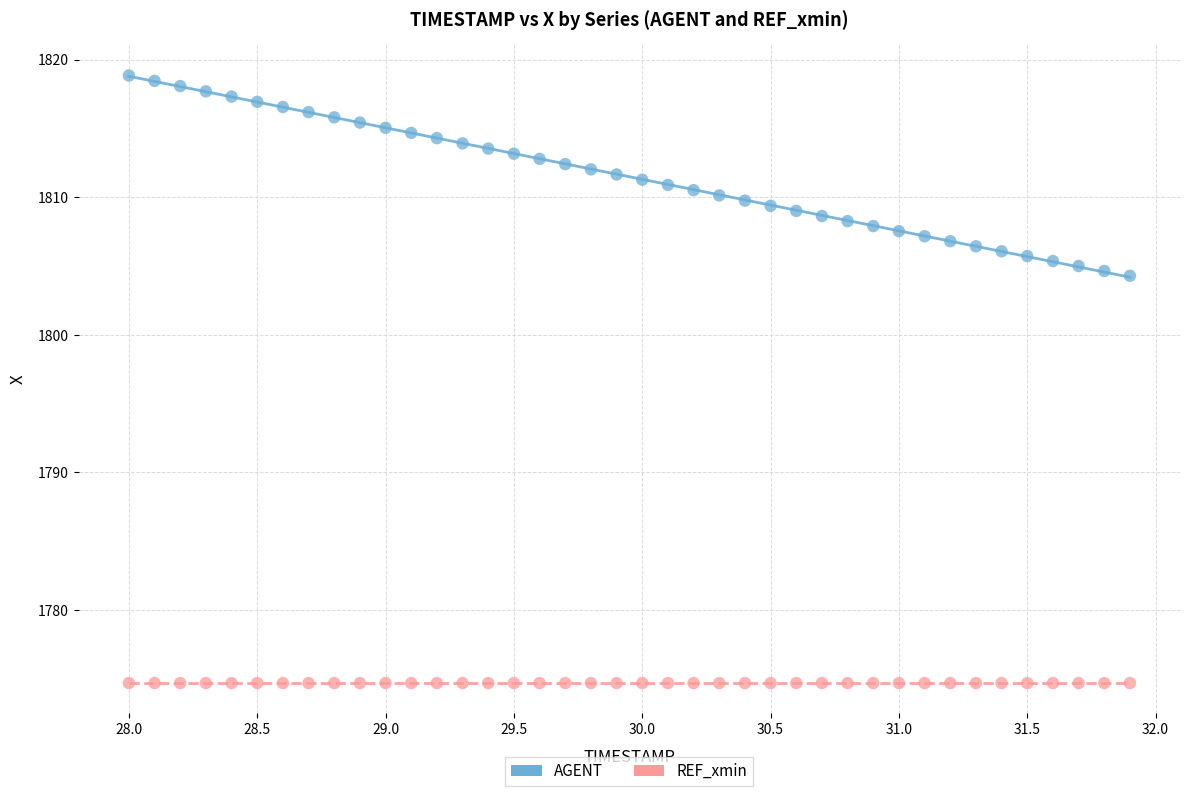

Which series reaches the minimum Y coordinate?

REF_xmin